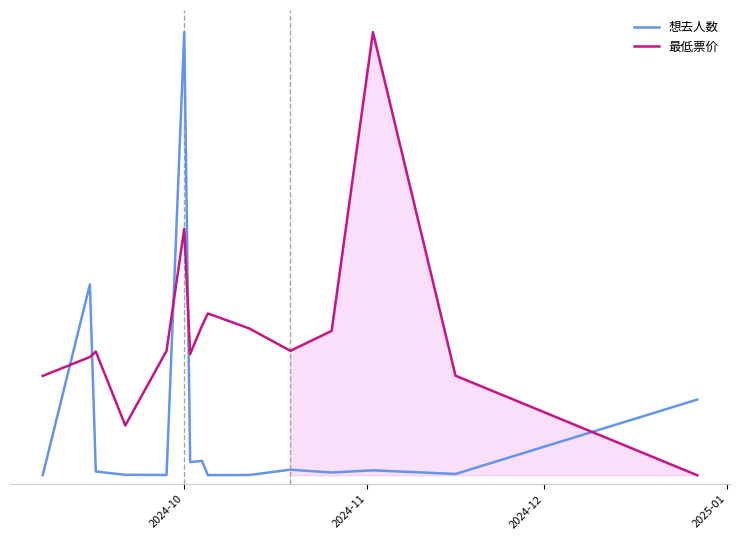

How many interior local peaks does the 最低票价 series have?

4